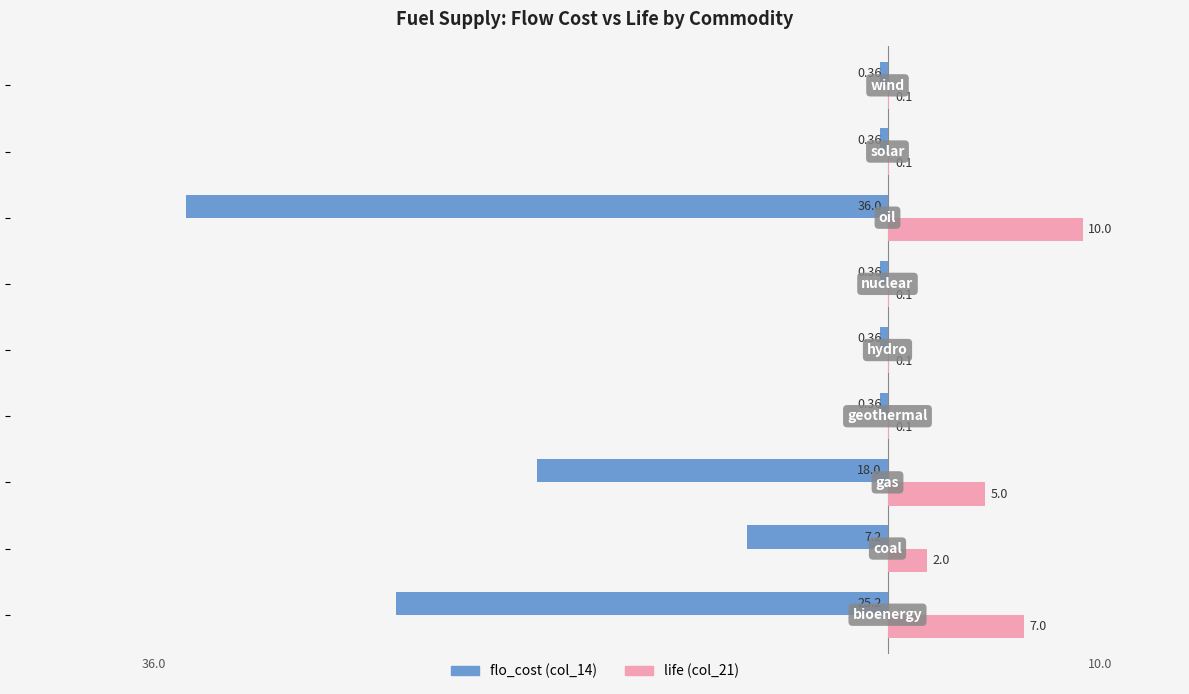

How many data points does each series have?

9